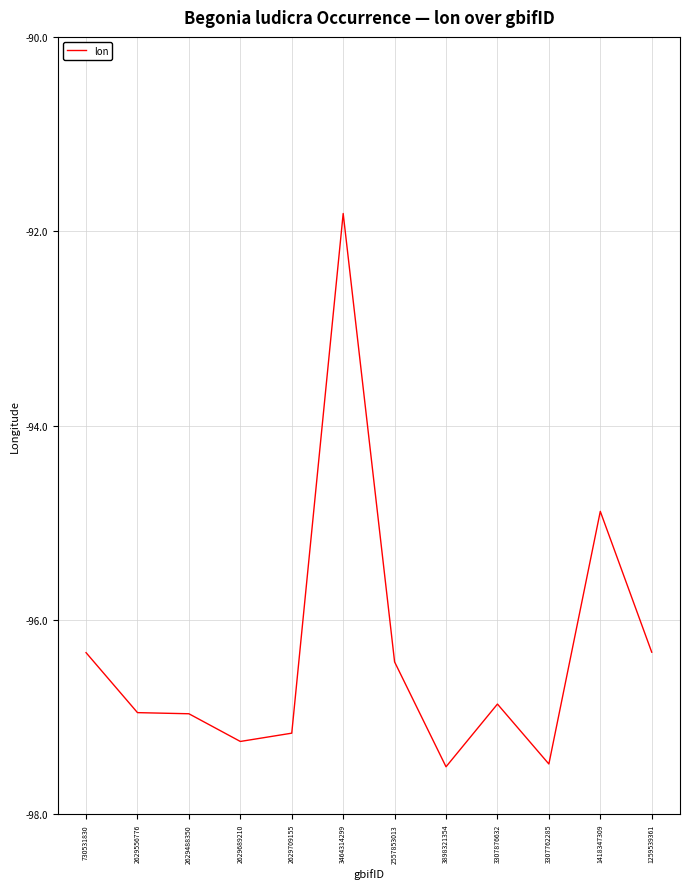

The value at 730531830 is -158.5. True or false?

False